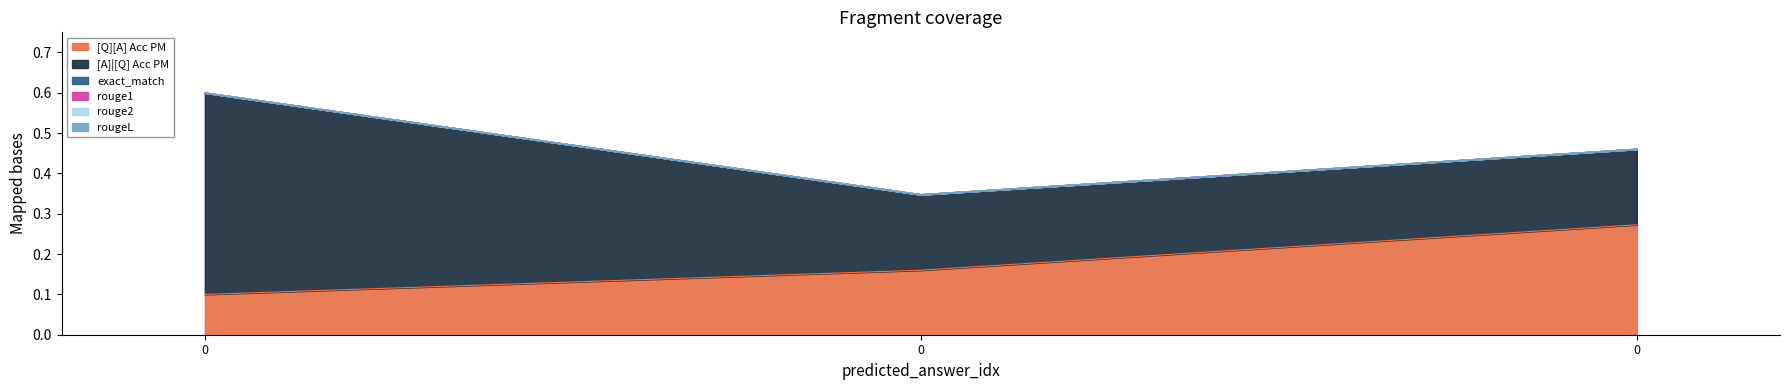

The [A]|[Q] Acc PM series shows 0.2 at 0. True or false?

False